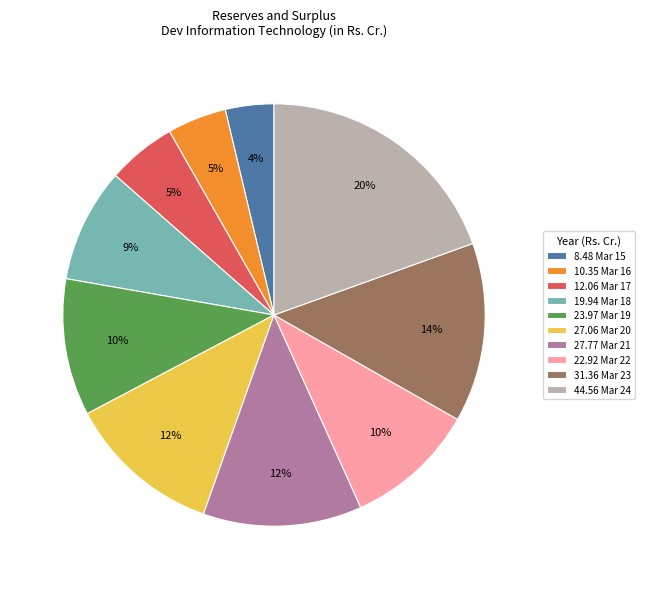

To the nearest percent, what portion does 12.06 Mar 17 represent?

5%